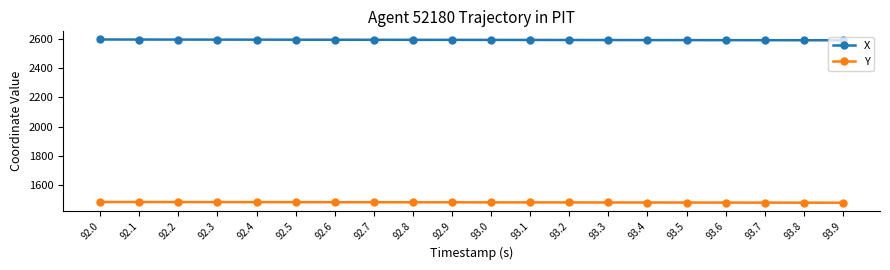

What is the sum of the Y values at 93.5 and 92.3?

2964.9